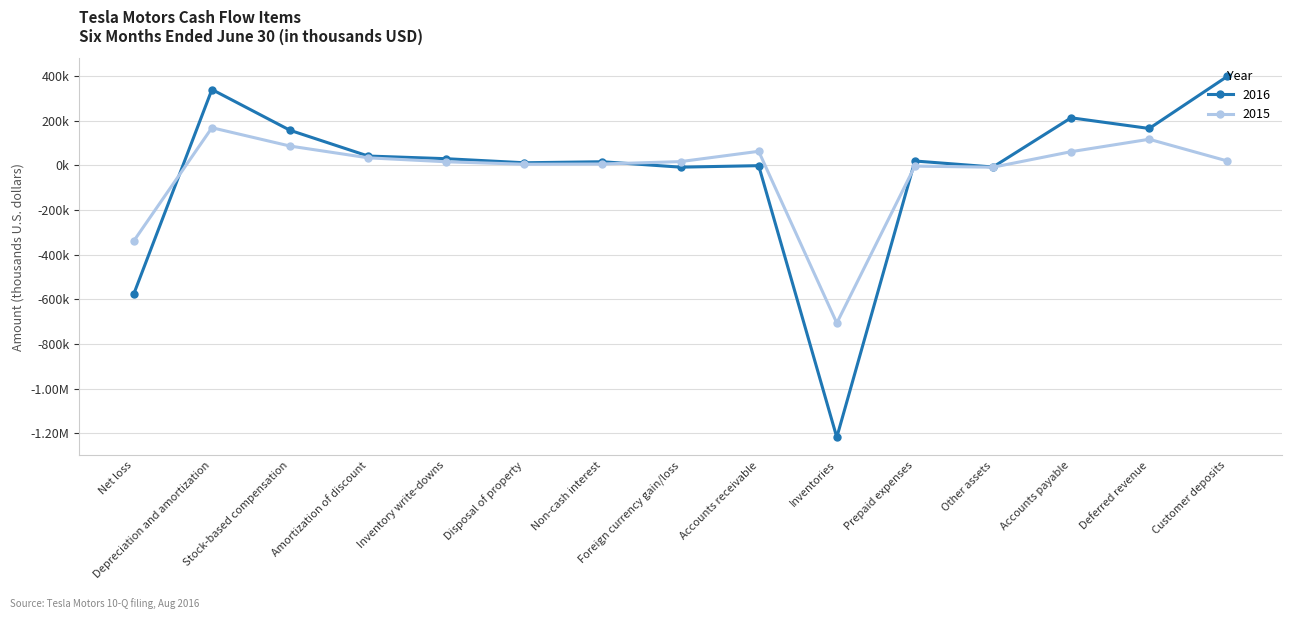

What are all the series names shown in the legend?

2016, 2015